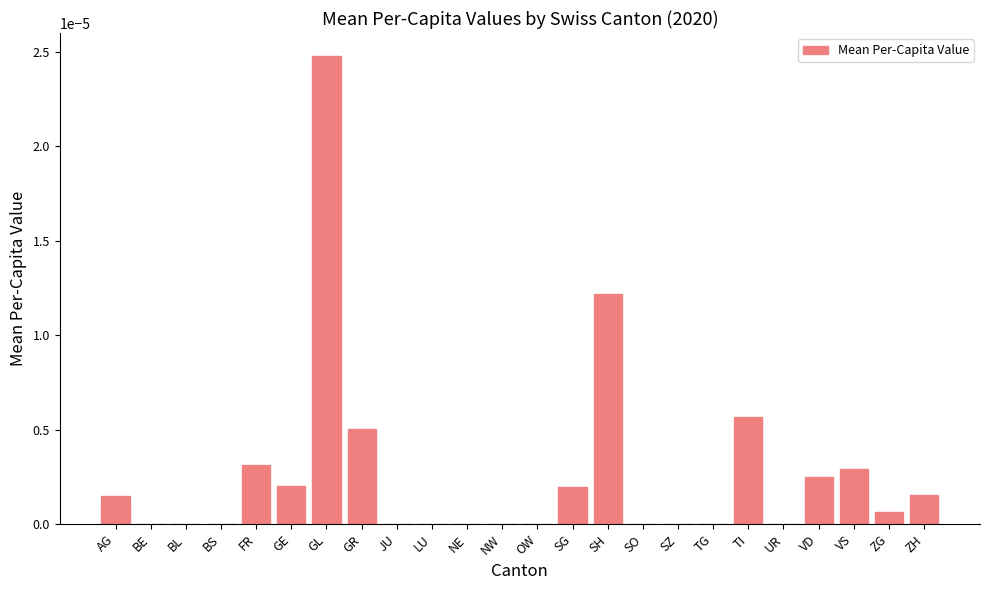

True or false: the data shows 0.0 at GR.

True